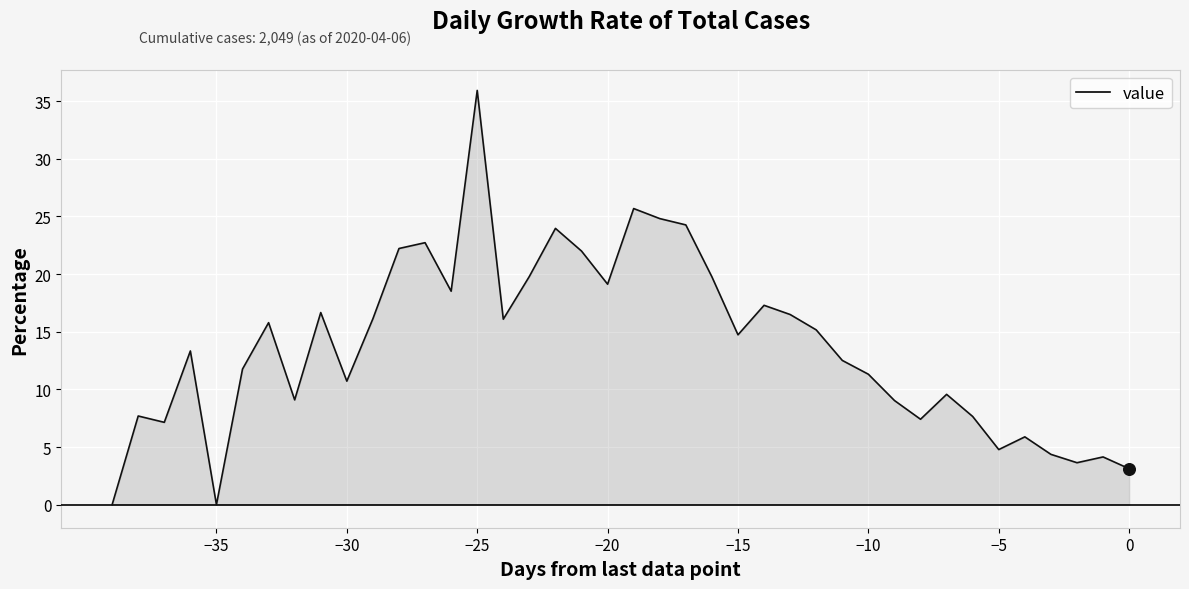

What is the difference between the maximum and minimum values?

35.9